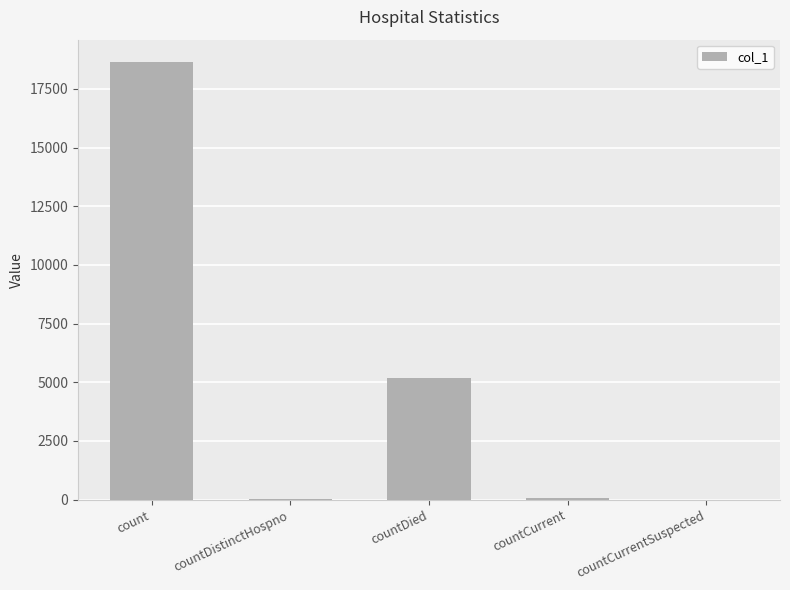

The chart shows a value of 34 at countDistinctHospno. True or false?

True